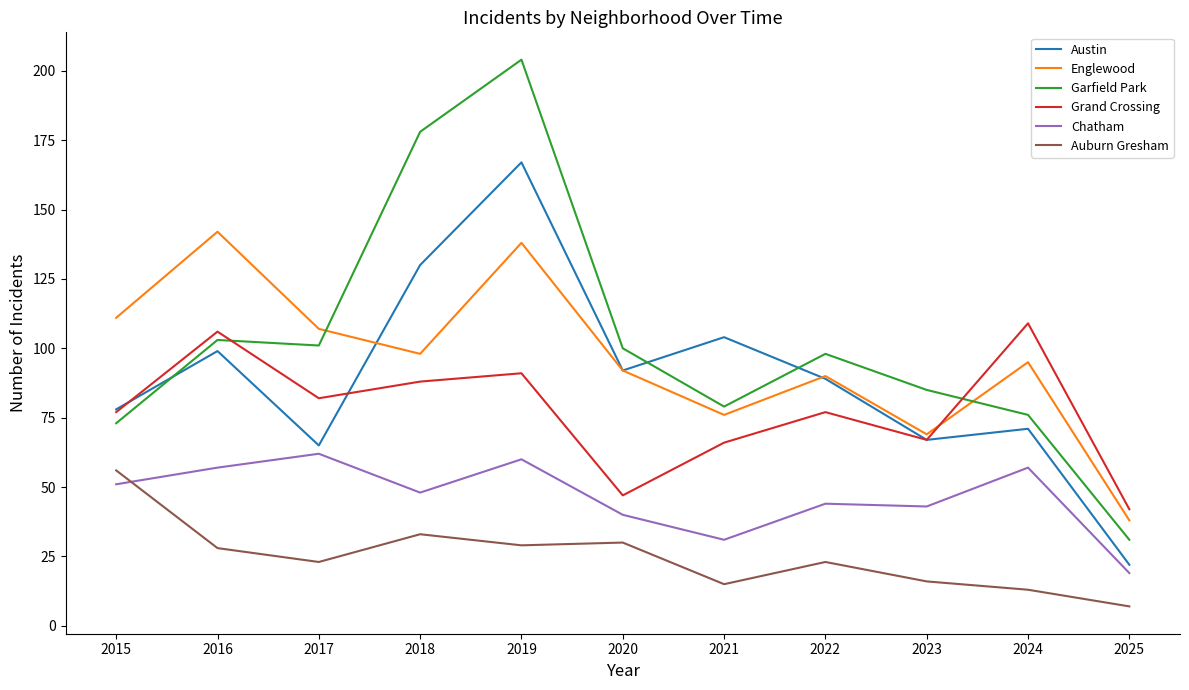

How many categories are shown in the chart?

11